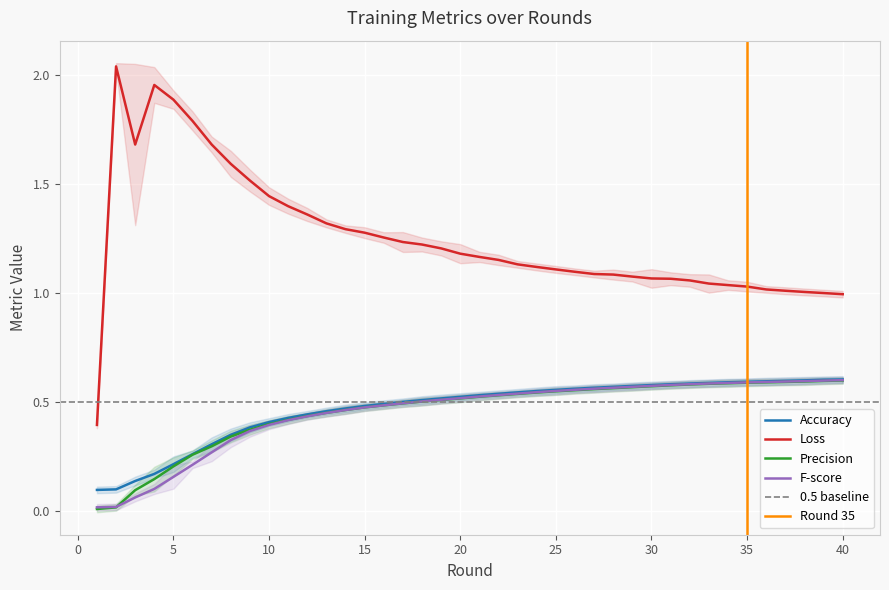

What is the difference between the highest and lowest values at 38?

0.4